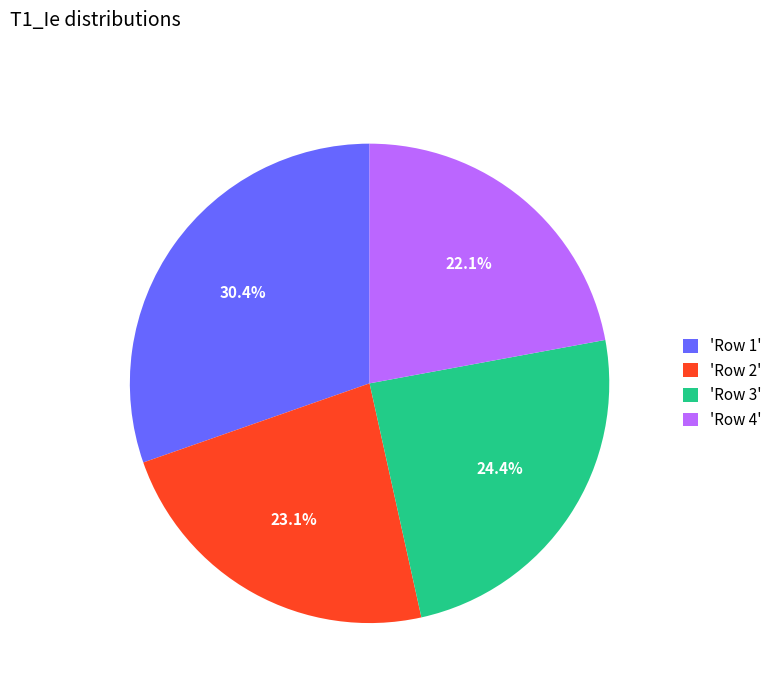

To the nearest percent, what is the average slice percentage?

25%